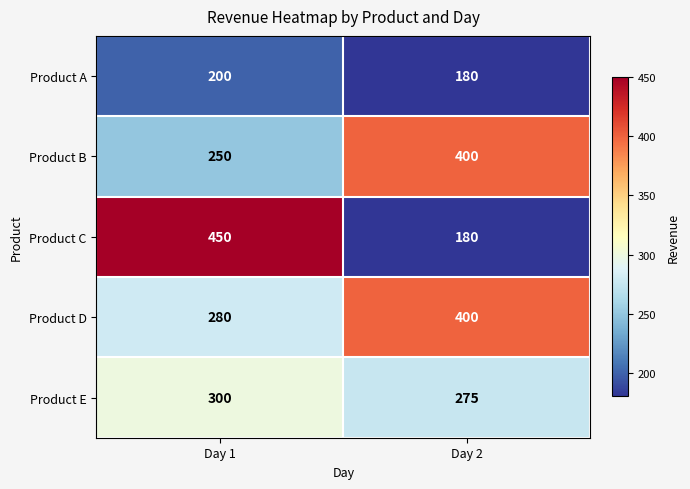

What is the sum of all Product A values?

380